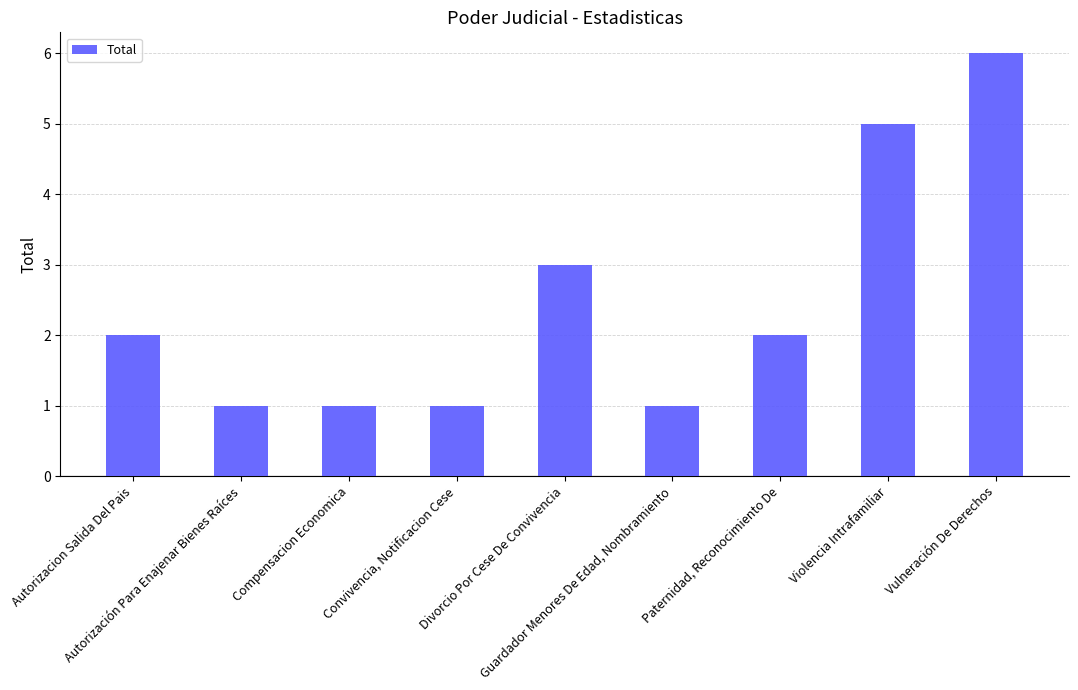

What is the difference between the maximum and second lowest values?

5